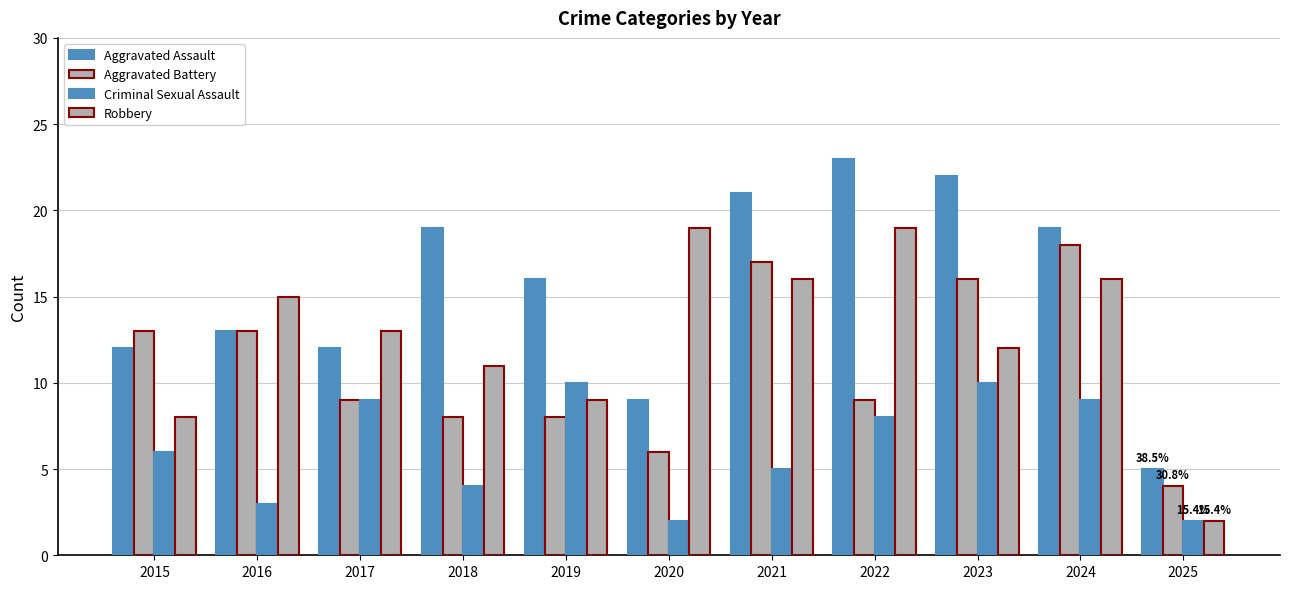

Which series has the largest total across all categories?

Aggravated Assault